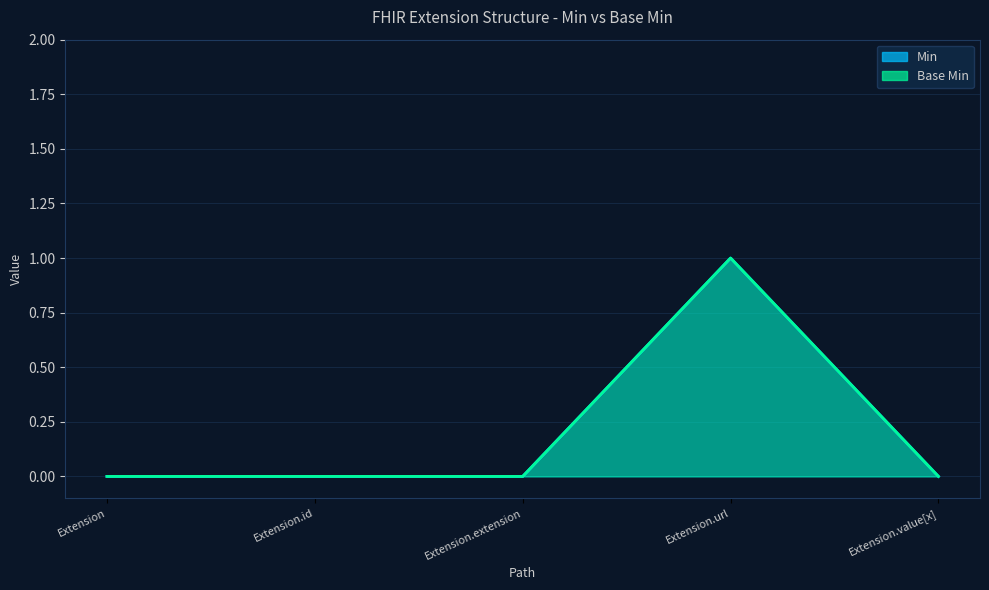

True or false: Base Min has more than 2 interior local peaks.

False